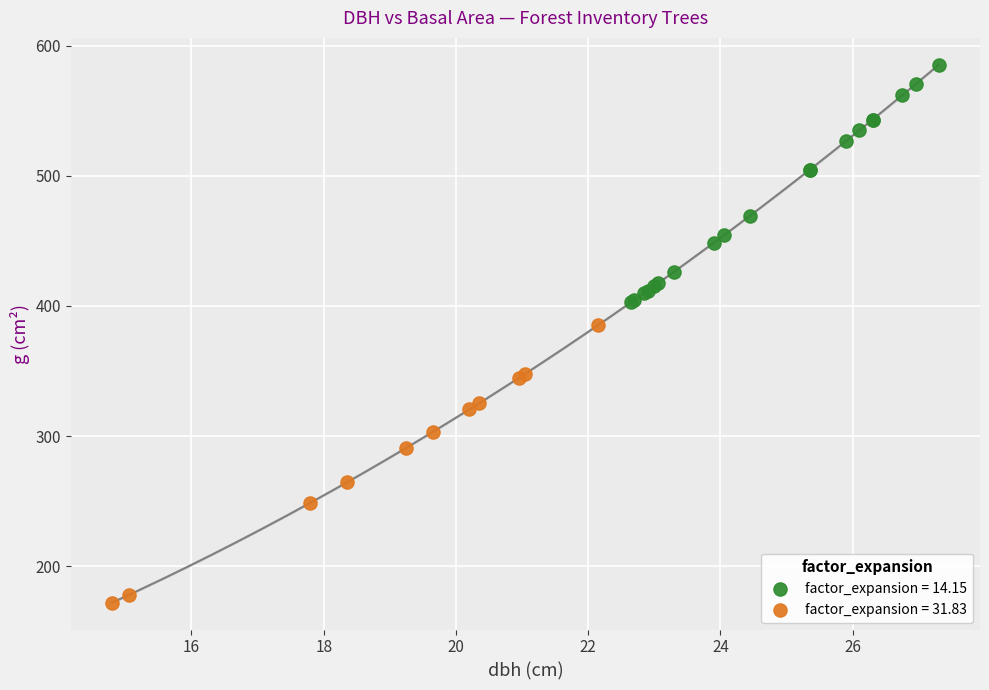

Which series contains the lowest Y value?

factor_expansion = 31.83